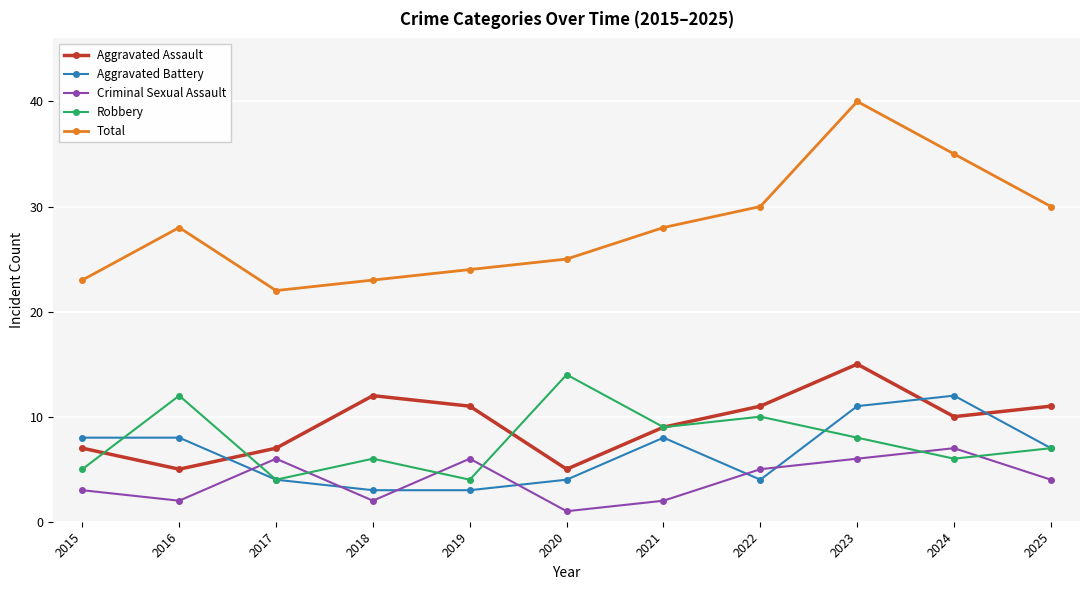

The value of Aggravated Battery at 2020 is 2. True or false?

False